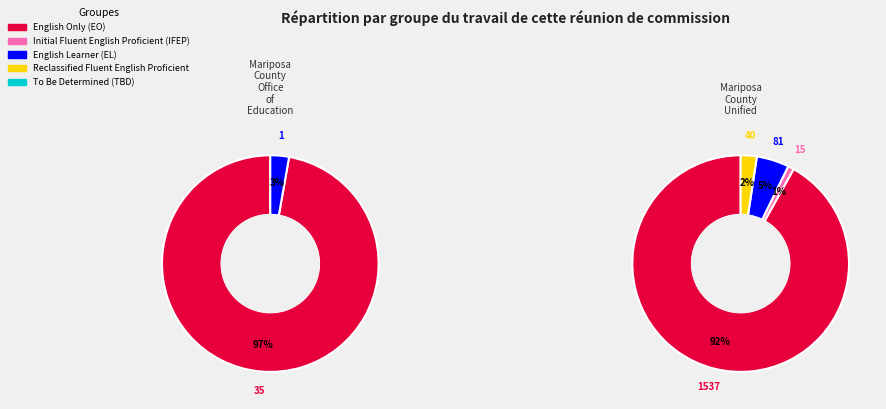

To the nearest percent, what portion does English Only (EO) represent?

97%